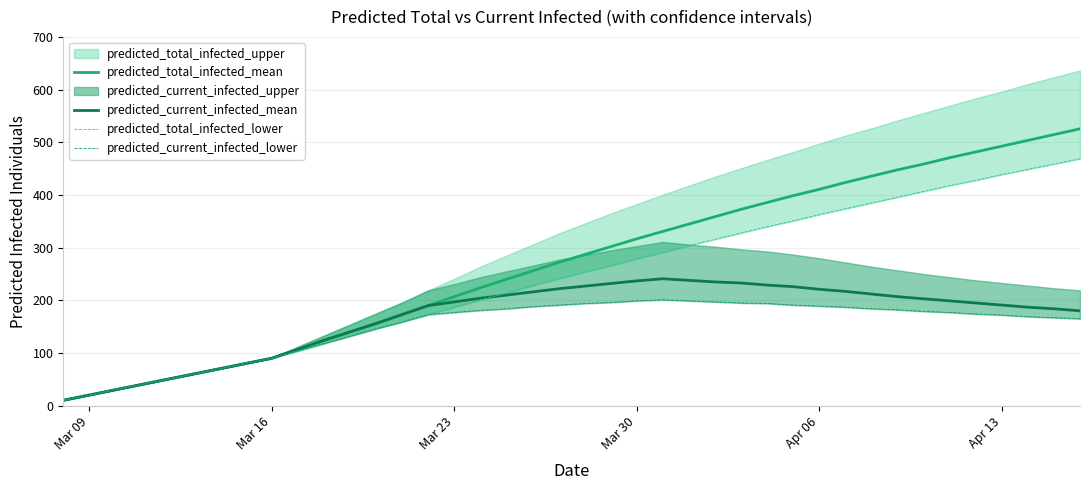

Is it true that predicted_total_infected_mean equals 317 at Mar 30?

True